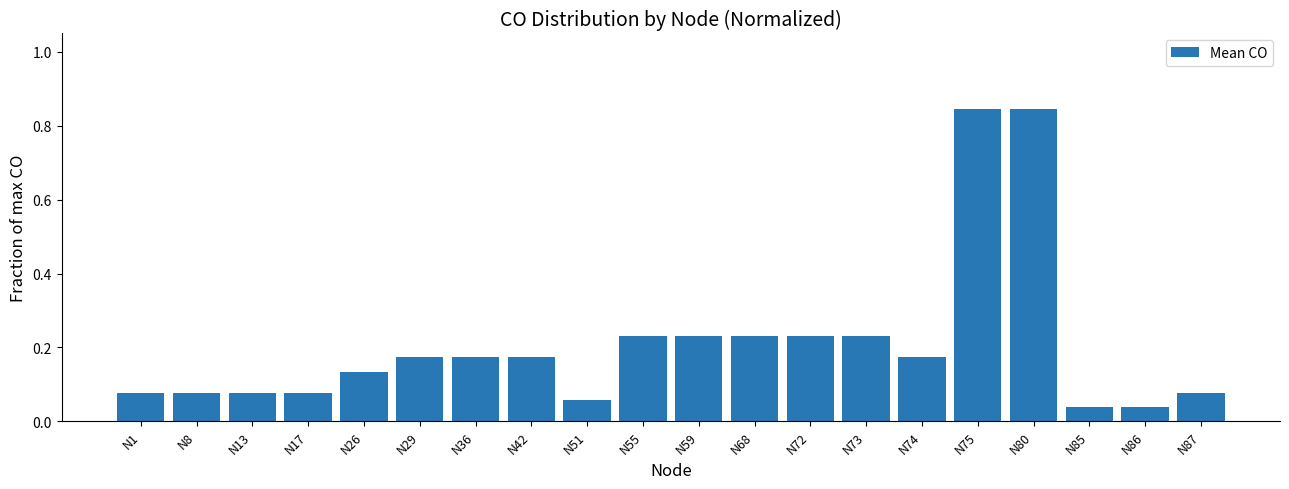

The chart shows a value of 0.0 at N1. True or false?

False